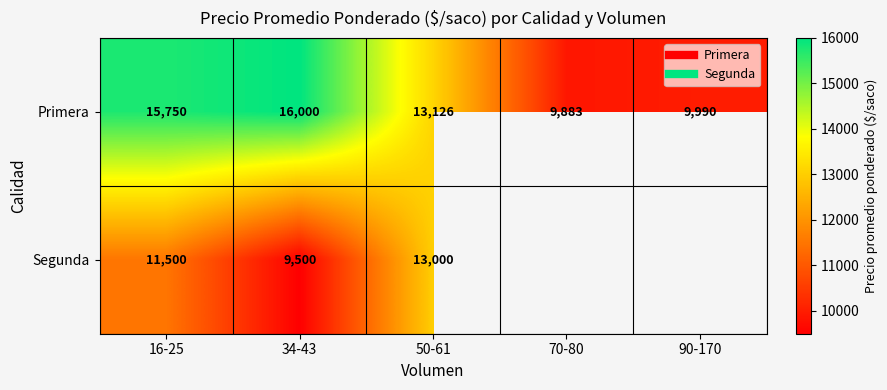

Which has a higher value, 34-43 or 70-80?

34-43